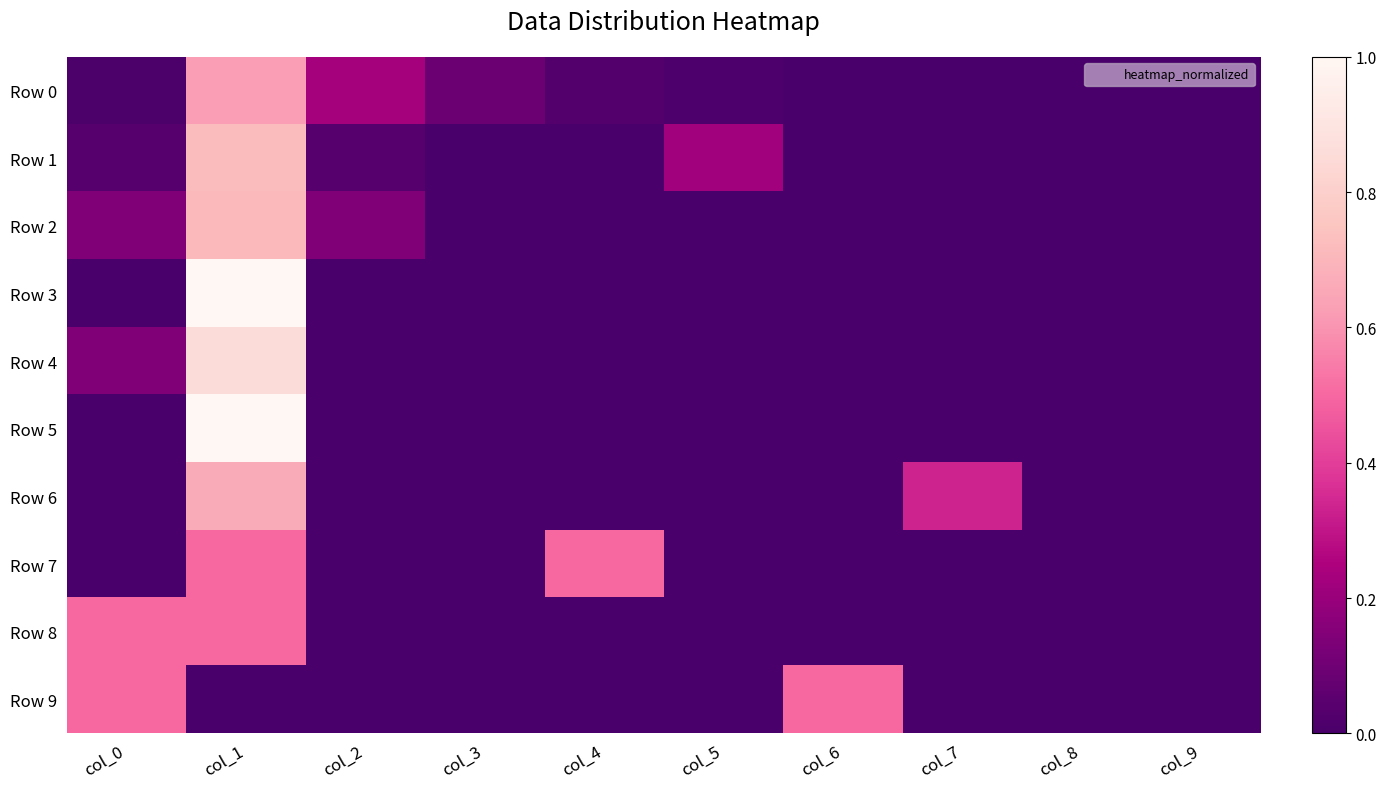

Which has a higher value, col_5 or col_3?

col_3